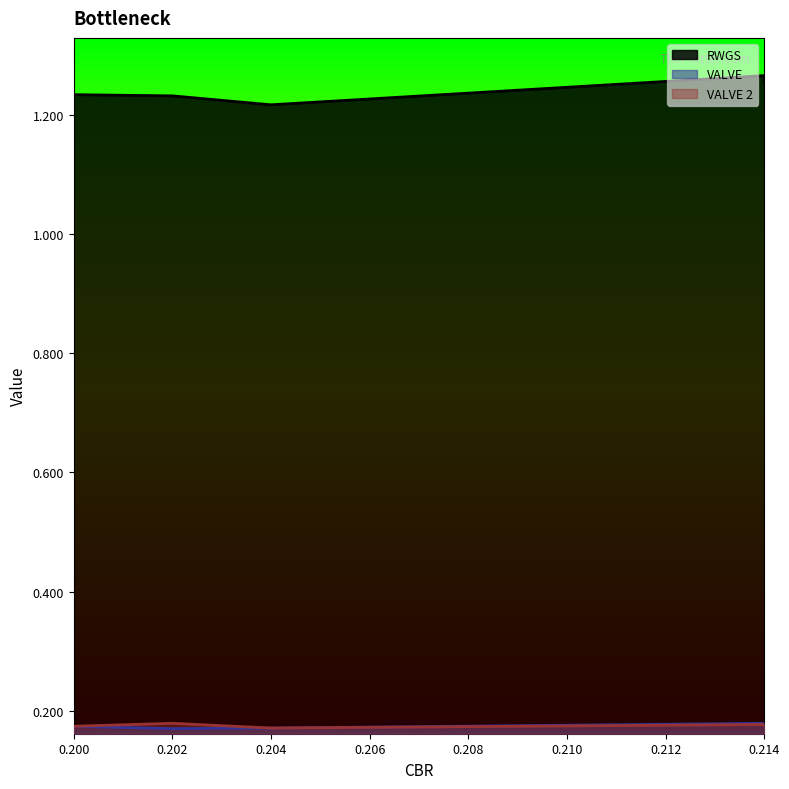

What are all the series names shown in the legend?

RWGS, VALVE, VALVE 2